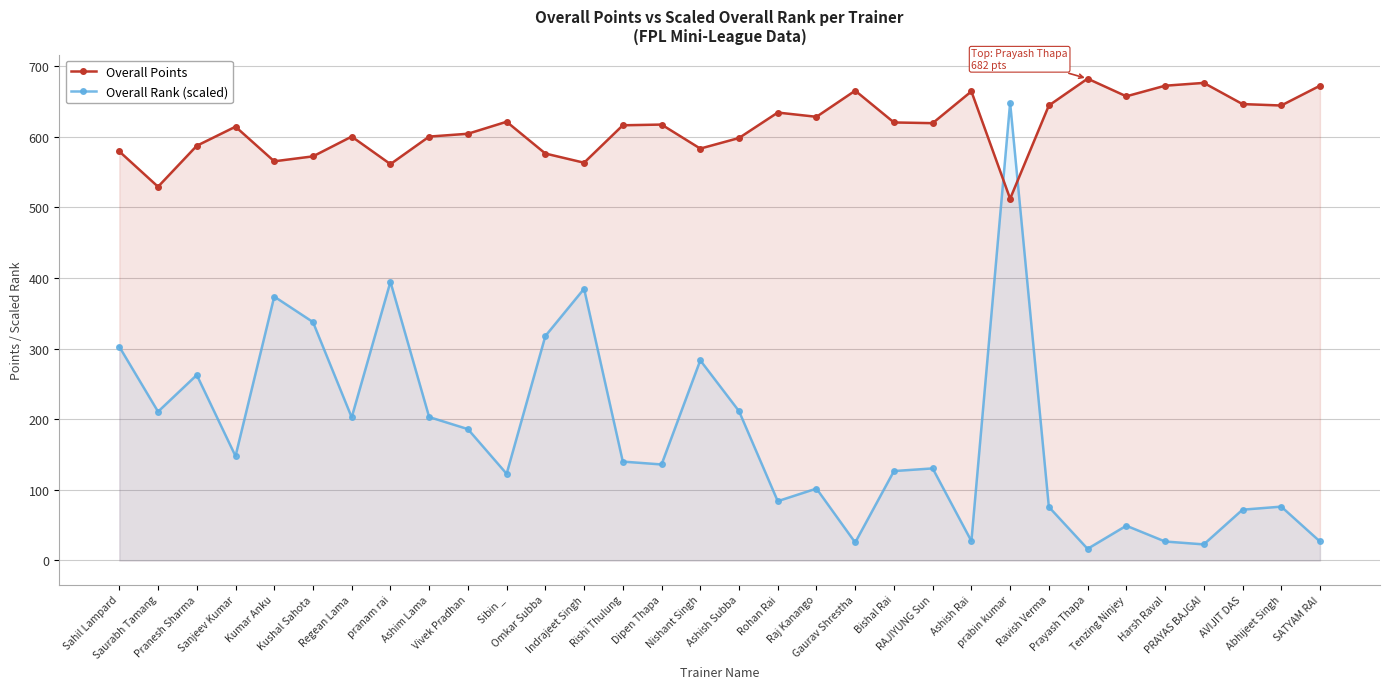

In Overall Rank (scaled), how many points are lower than both neighbors (excluding endpoints)?

10